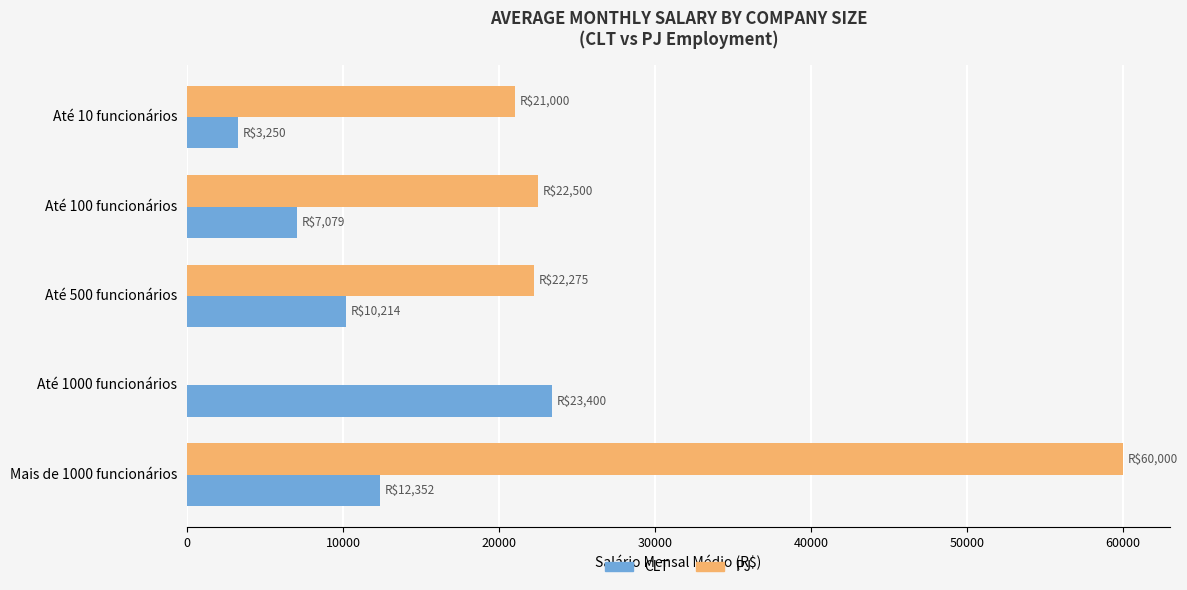

Which series changed the most between Até 10 funcionários and Mais de 1000 funcionários?

PJ